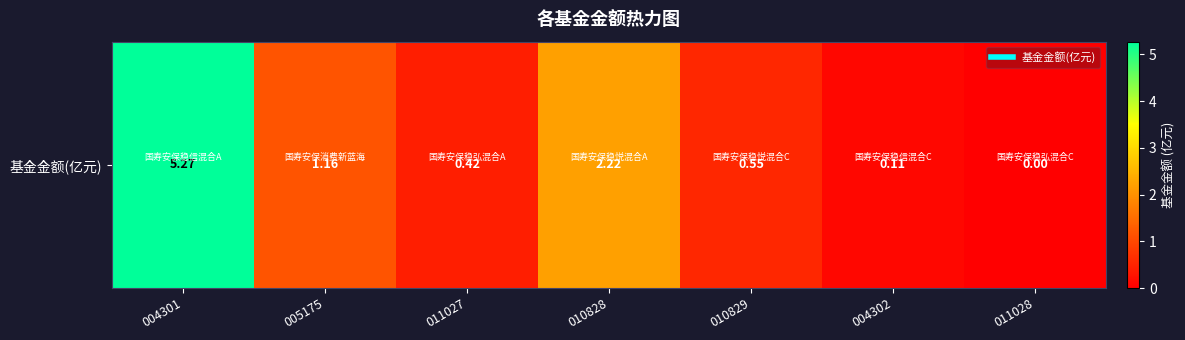

Reading right to left, what are all the values shown in this chart?

0.0	0.1	0.6	2.2	0.4	1.2	5.3